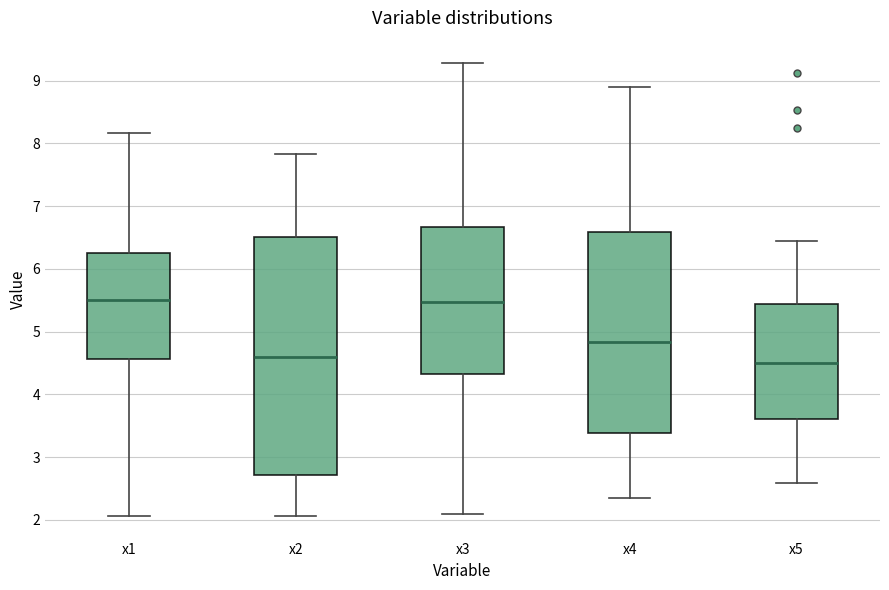

Reading left to right, transcribe this box plot: for each box, give where its median line is, the range the box spans, and where its two whiskers end, as read against the y-axis. The values are not printed on the chart, so give them approximately, as read against the axis.

x1: median 5.5, box 4.6 to 6.2, whiskers 2.1 to 8.2
x2: median 4.6, box 2.7 to 6.5, whiskers 2.1 to 7.8
x3: median 5.5, box 4.3 to 6.7, whiskers 2.1 to 9.3
x4: median 4.8, box 3.4 to 6.6, whiskers 2.3 to 8.9
x5: median 4.5, box 3.6 to 5.4, whiskers 2.6 to 6.5